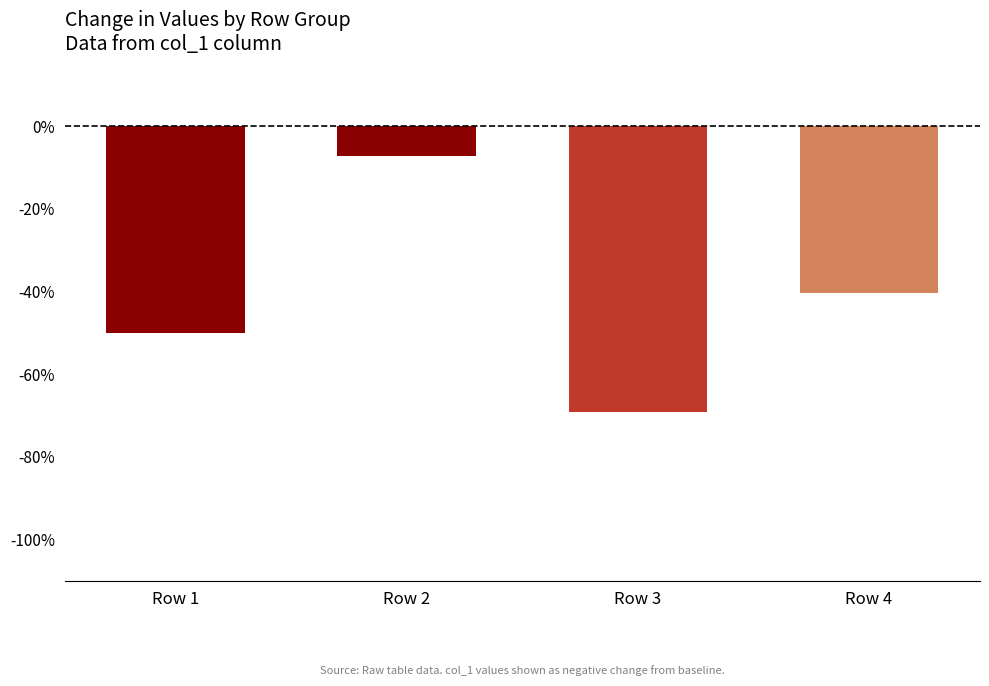

What is the sum of the values at Row 2 and Row 4?

-0.5